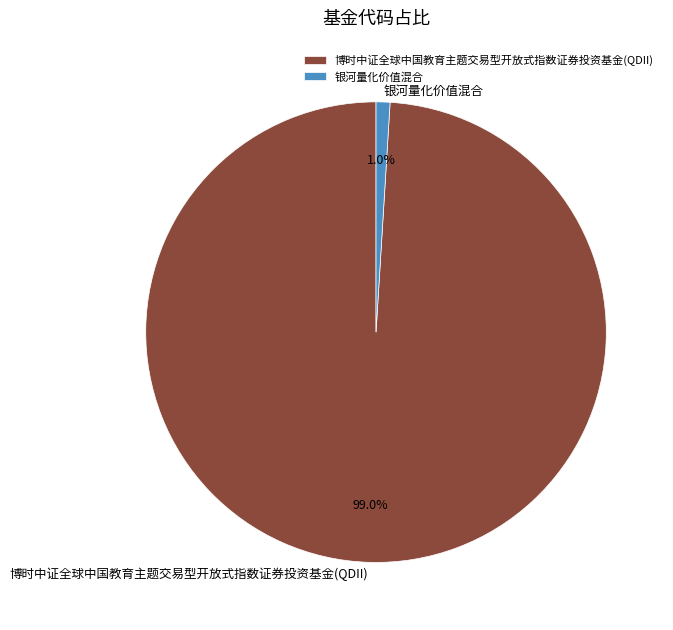

Which slice is the smallest?

银河量化价值混合